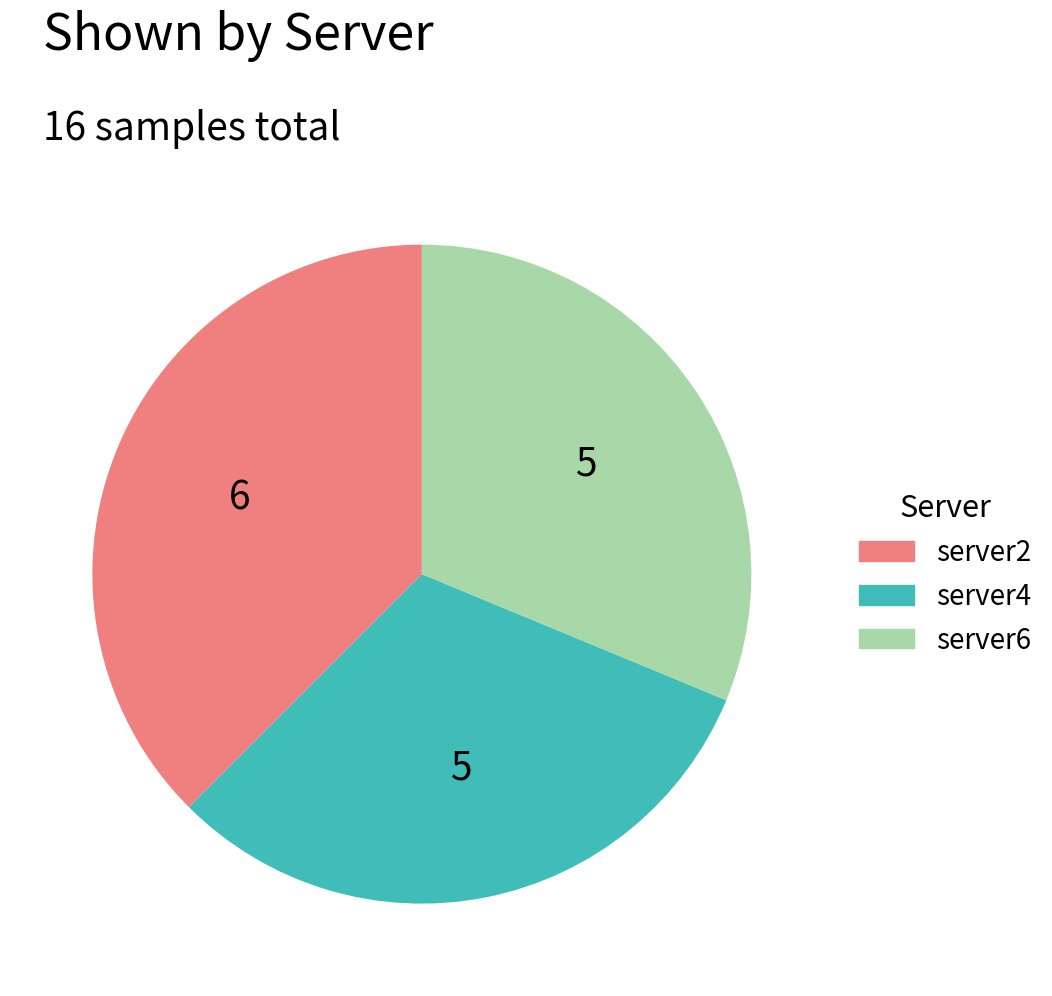

Which slice is the largest?

server2